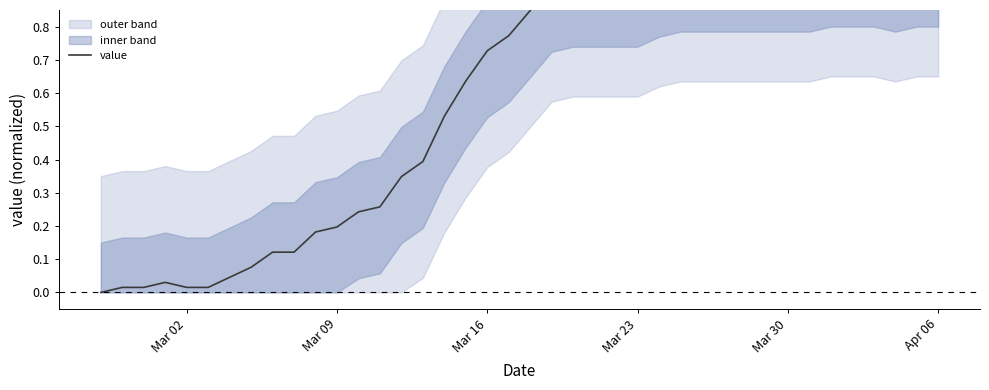

What is the sum of all values?

24.1